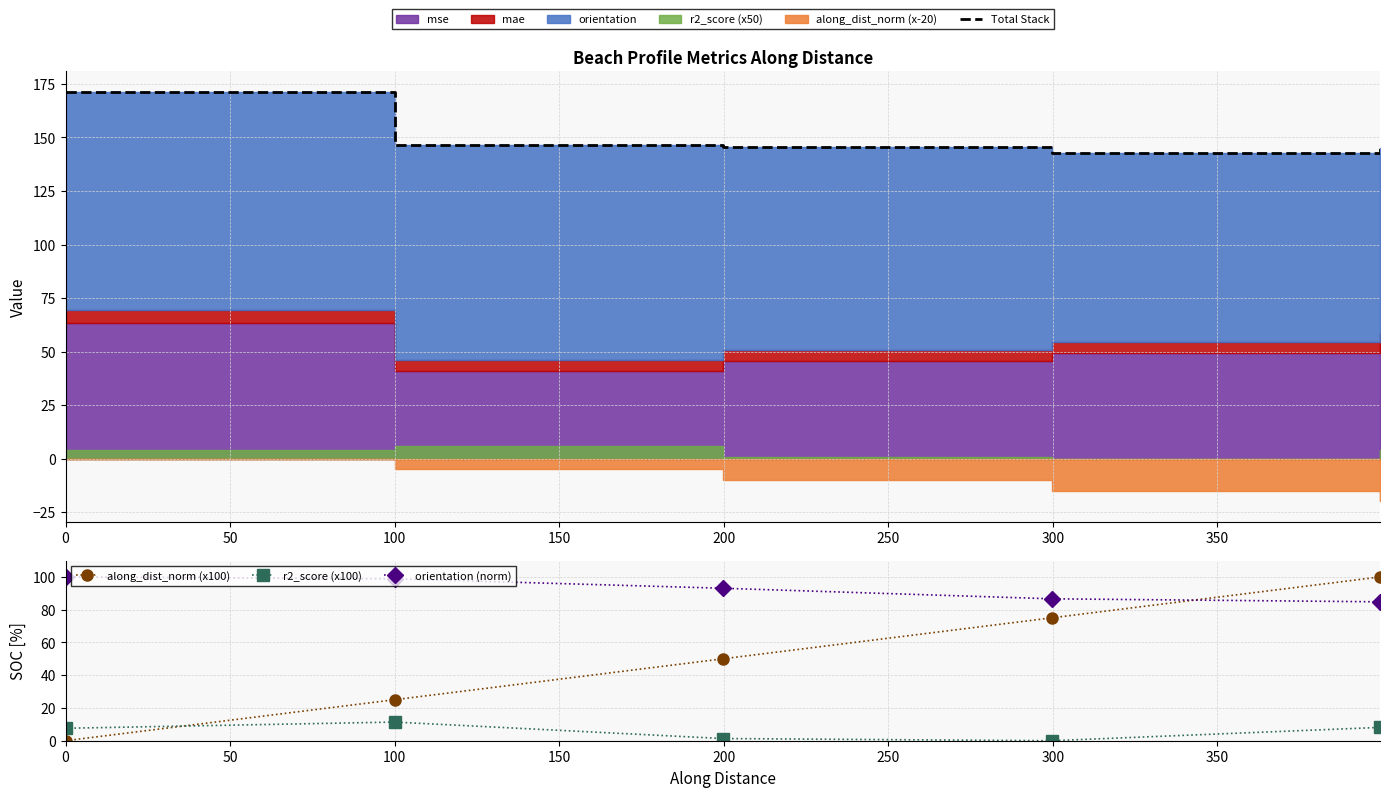

True or false: along_dist_norm (x100) has a value of 25.0 at 100.

True